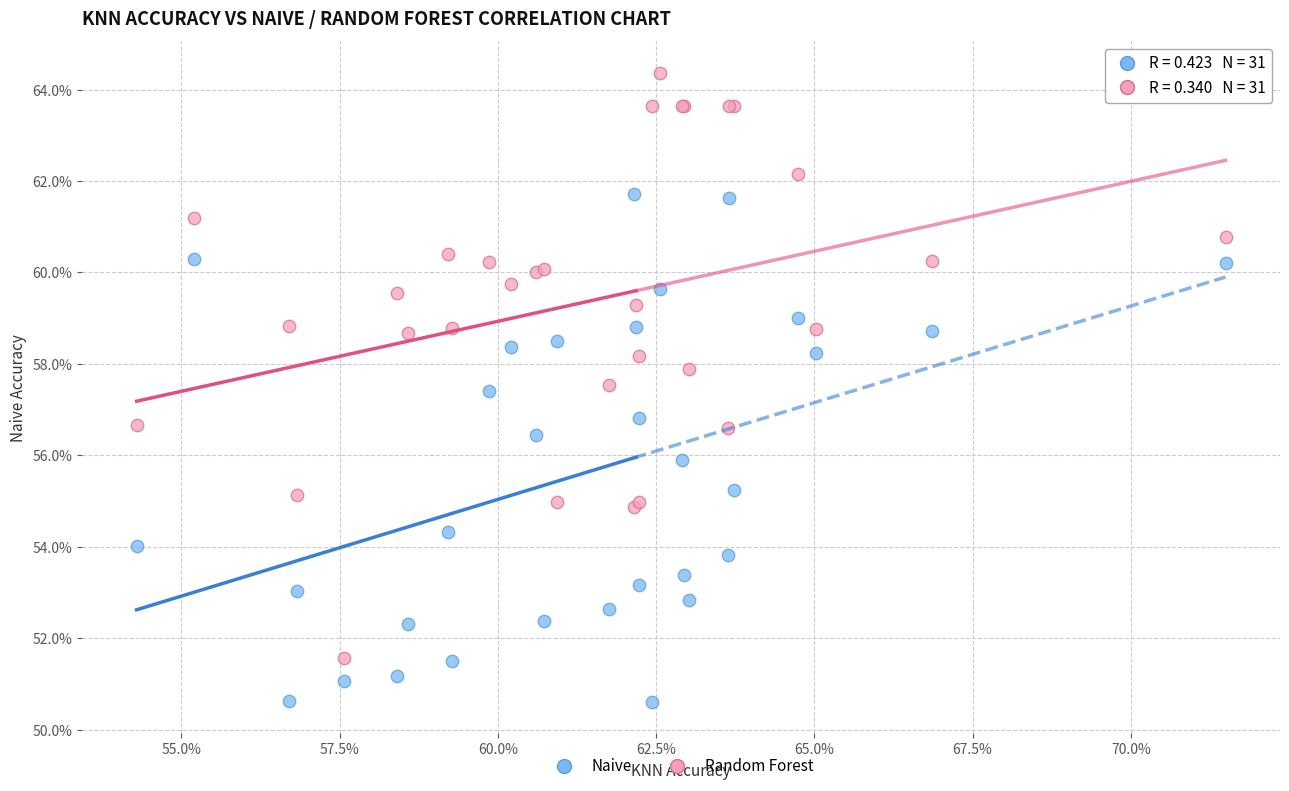

Which series reaches the minimum Y coordinate?

Naive